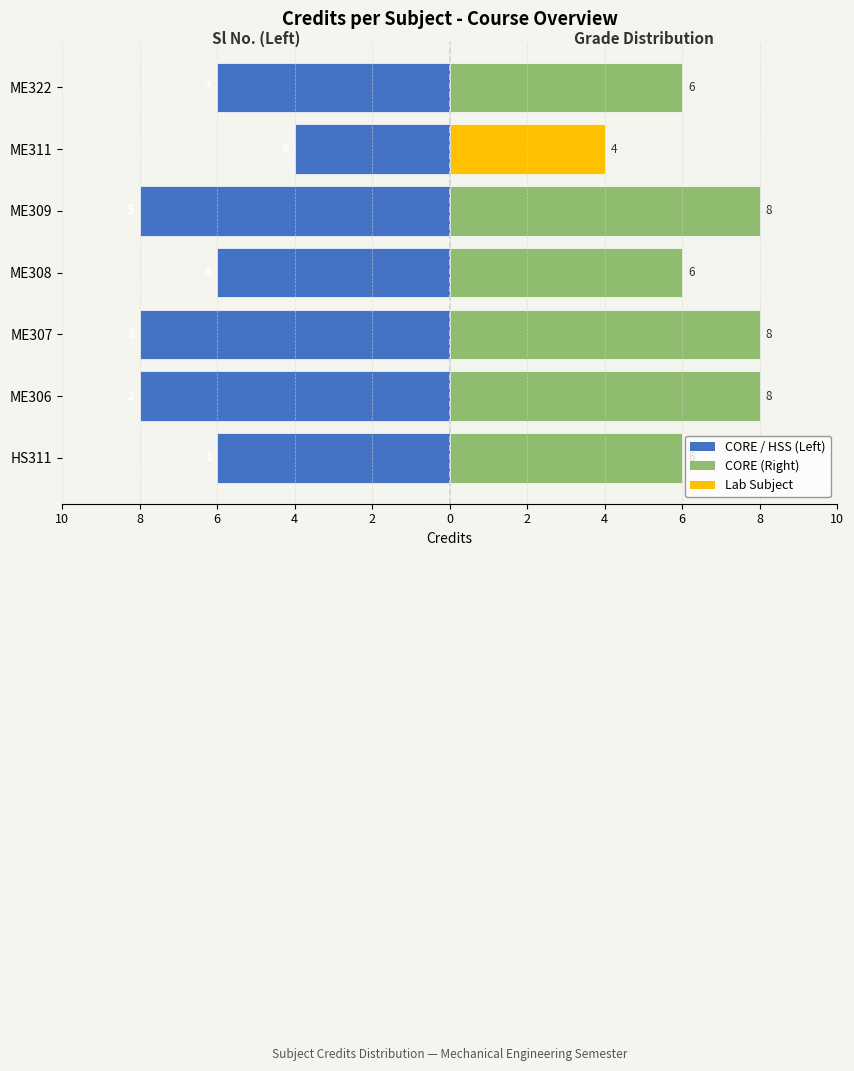

Rank the series by their maximum value, from lowest to highest.

Left (Credit), Right (Credit)